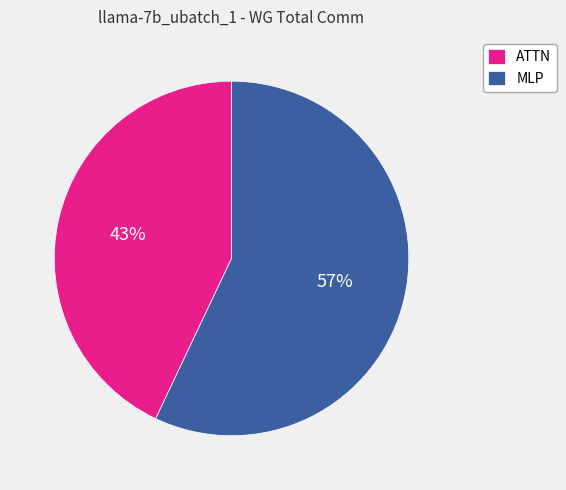

Do MLP and ATTN together represent more than half of the pie?

Yes